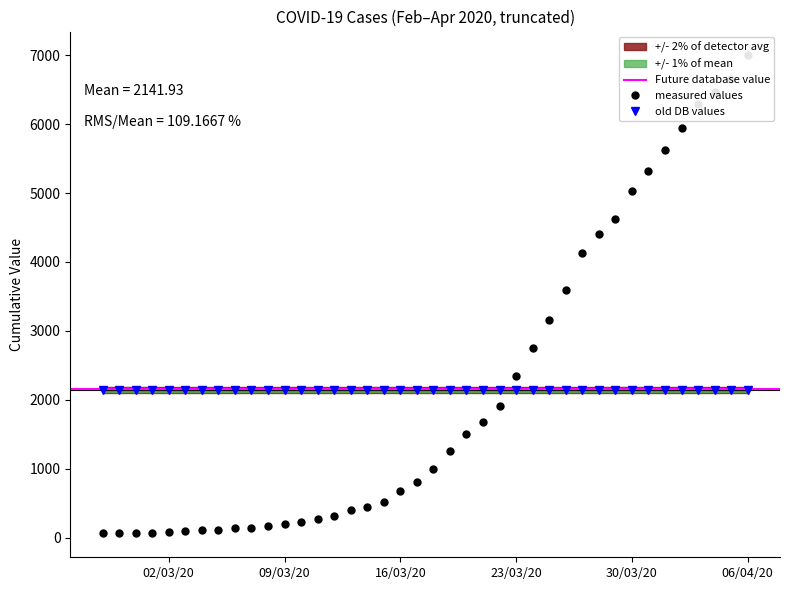

What position from the left is 2020-03-12?

15